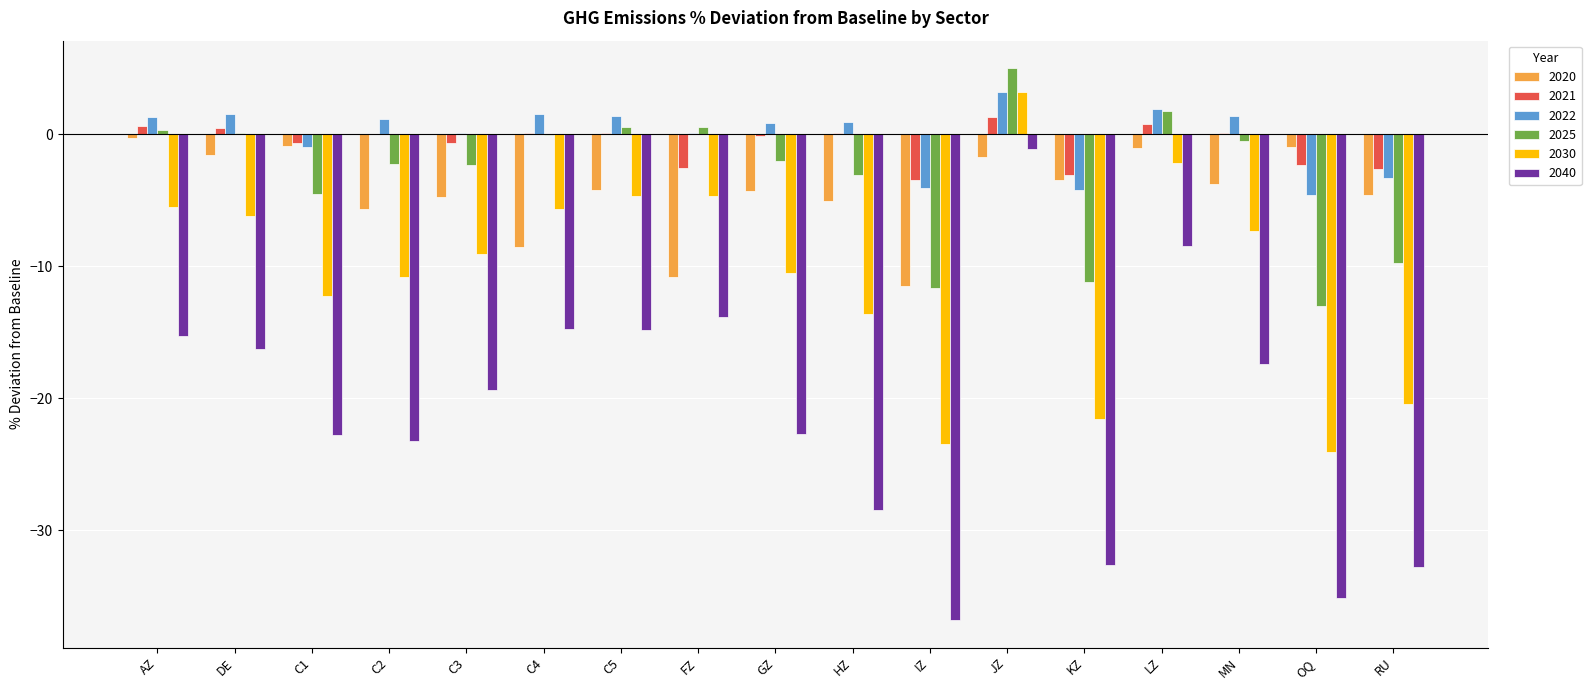

What is the sum of all 2022 values?

-2.0